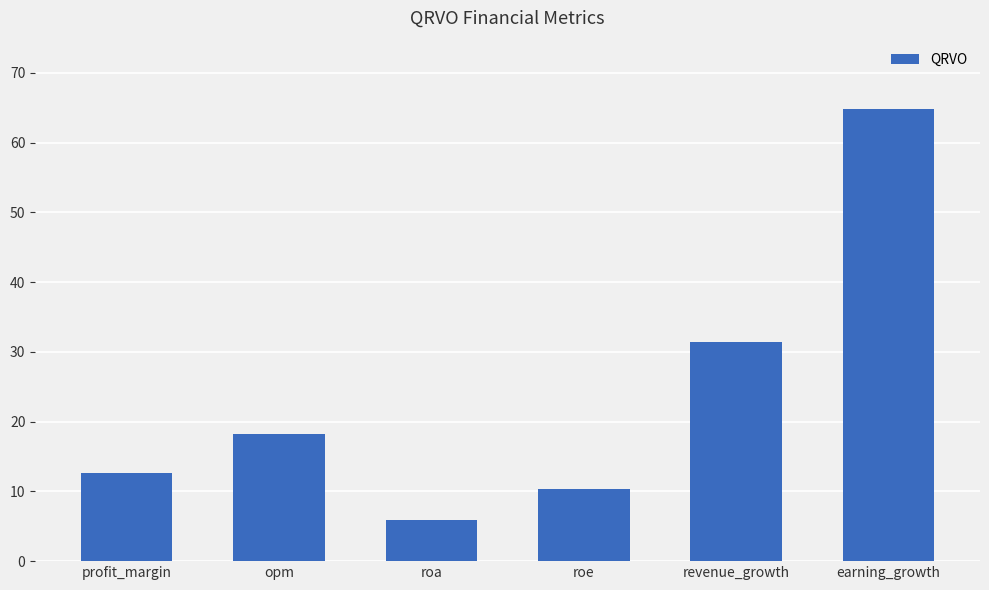

How many values are below 18?

3